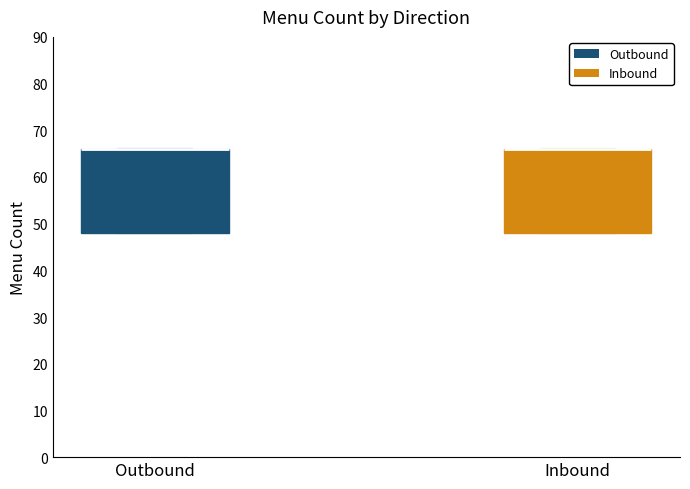

Where is the upper edge of the box for Outbound on the y-axis? The values are not printed on the chart, so give them approximately, as read against the axis.

66